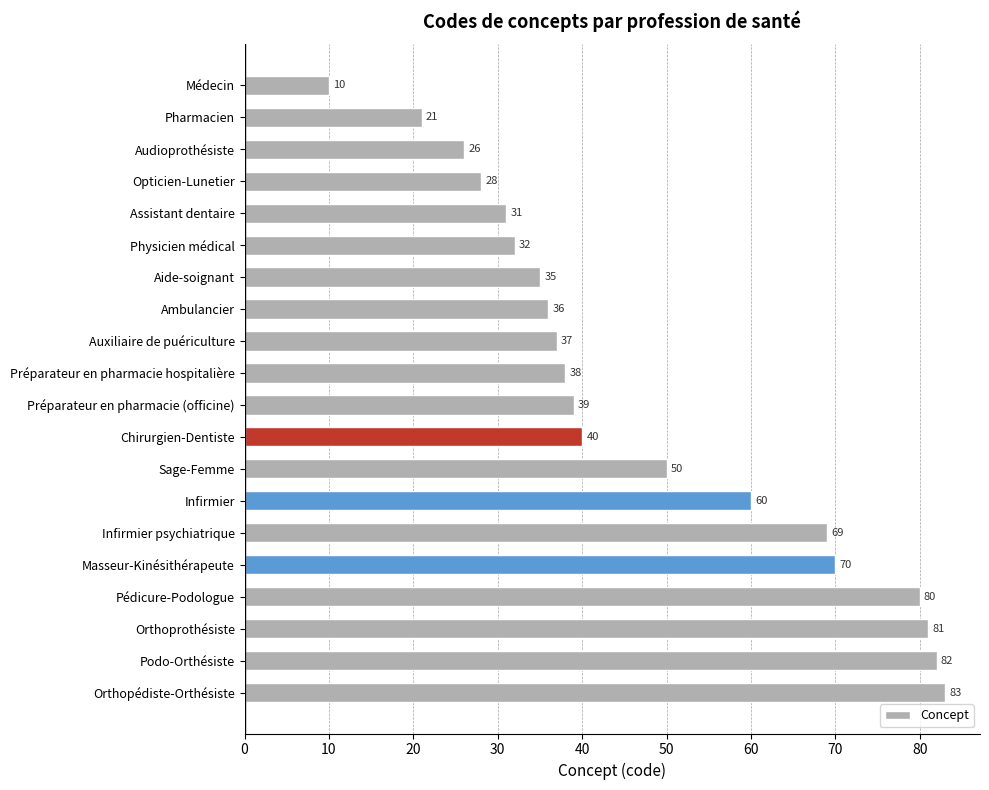

How many bars are there in total?

20